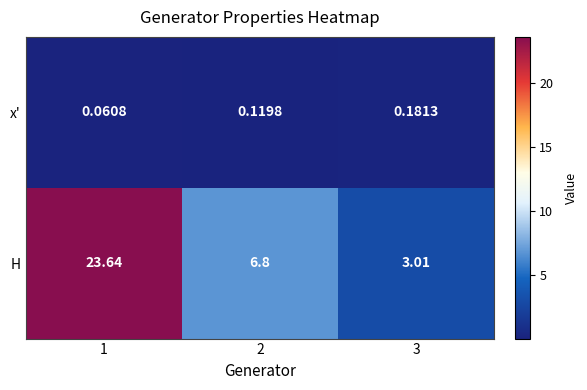

Is the value of x' at 2 greater than the value of H at 3?

No